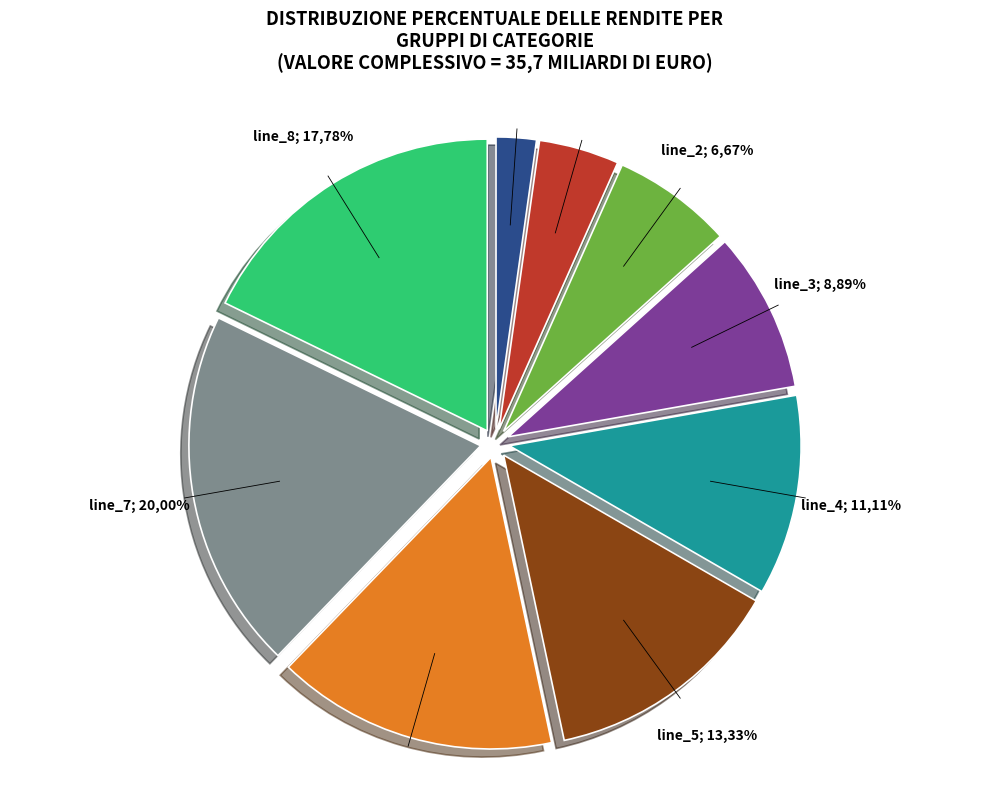

To the nearest percent, what is the average slice percentage?

11%